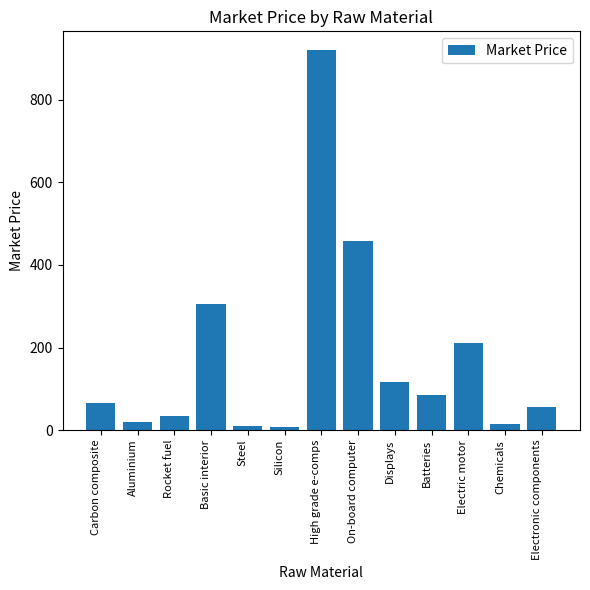

What value does the data have at Displays?

117.0